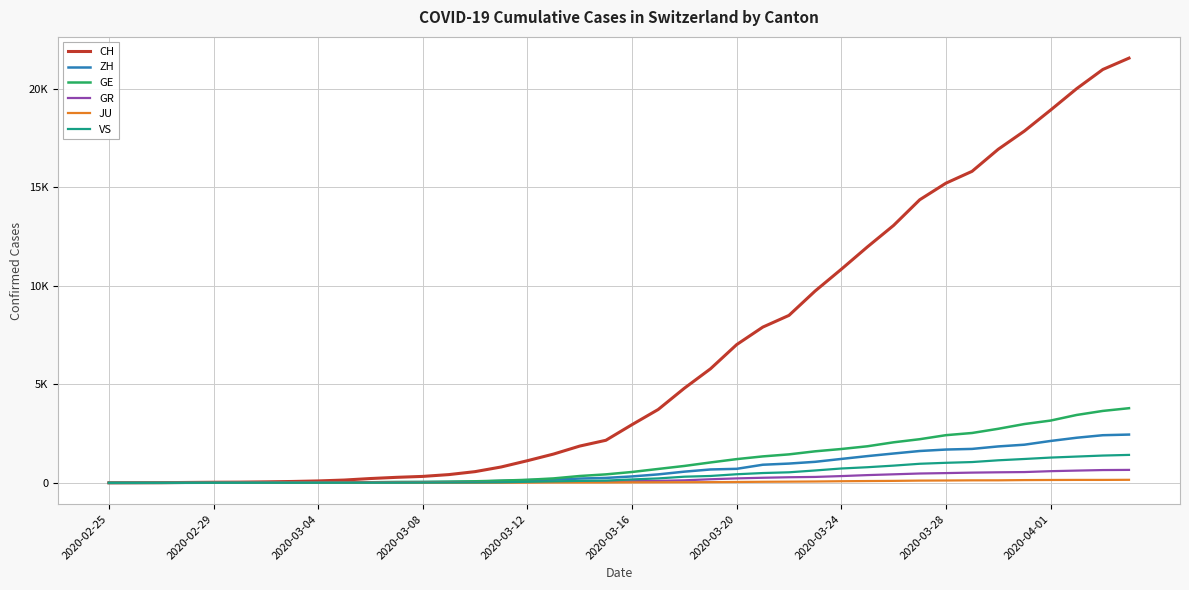

Is this an area chart (filled region under the line)?

No